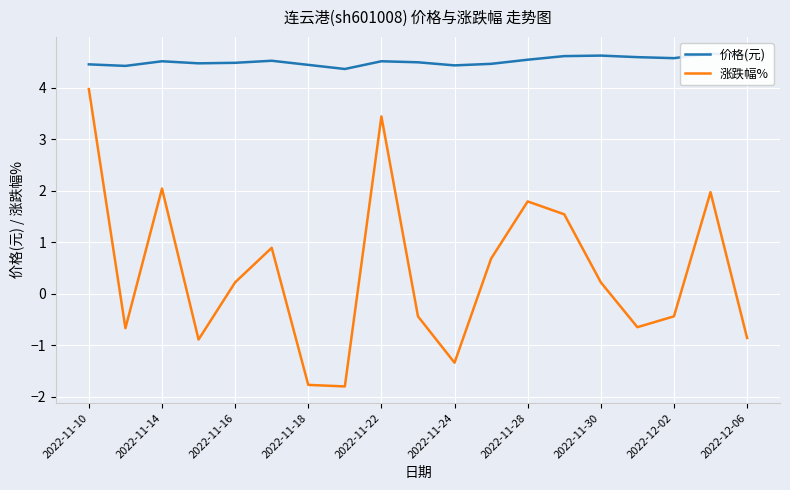

What is the average value of the 价格(元) series?

4.5